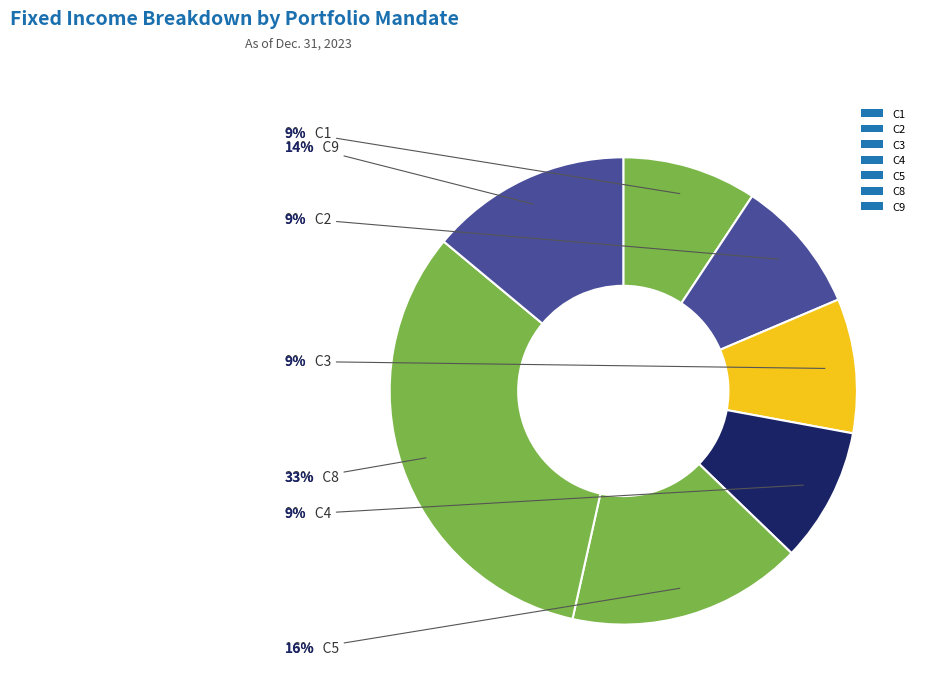

Count the number of slices in the pie.

7